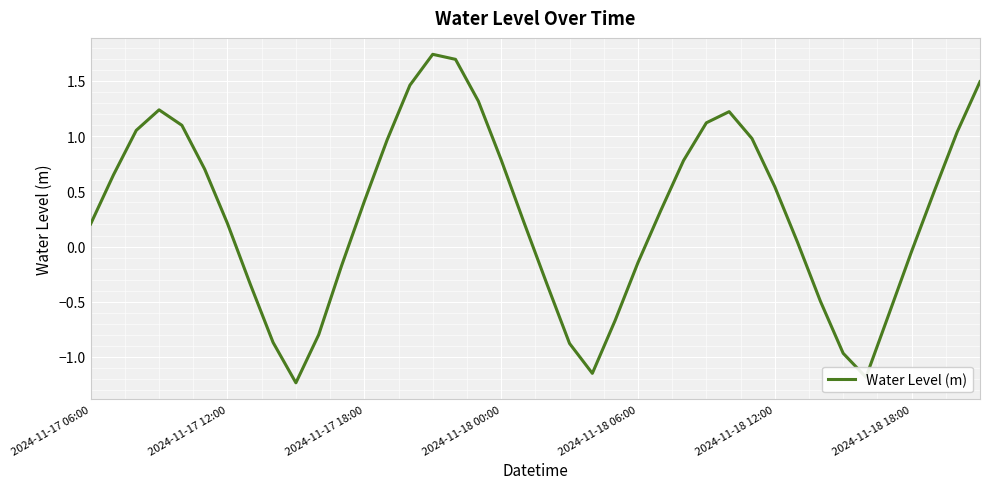

What is the difference between the maximum and minimum values?

3.0